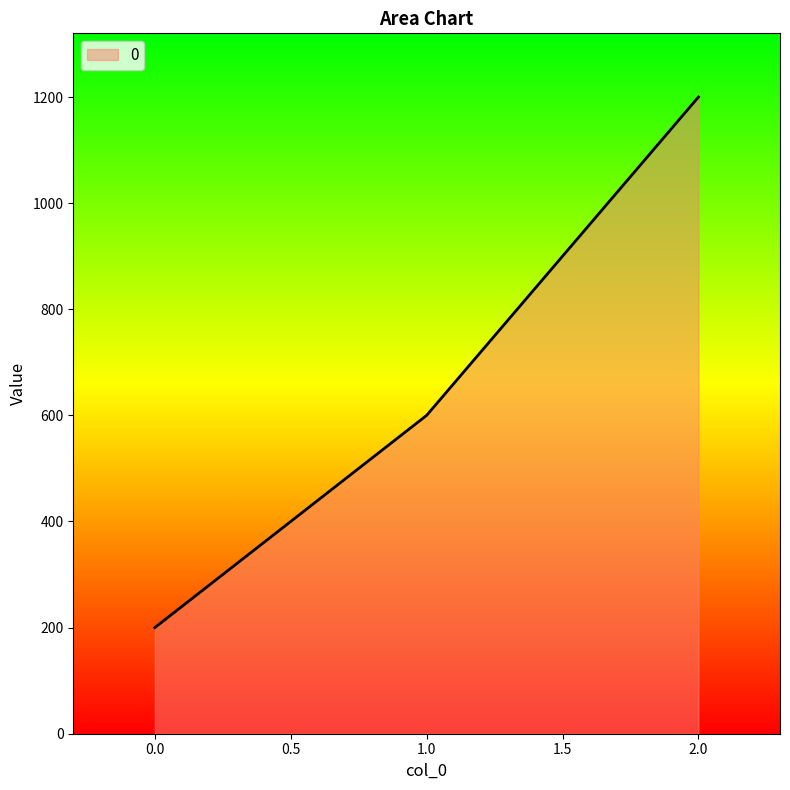

The chart shows a value of 200 at 0.0. True or false?

True